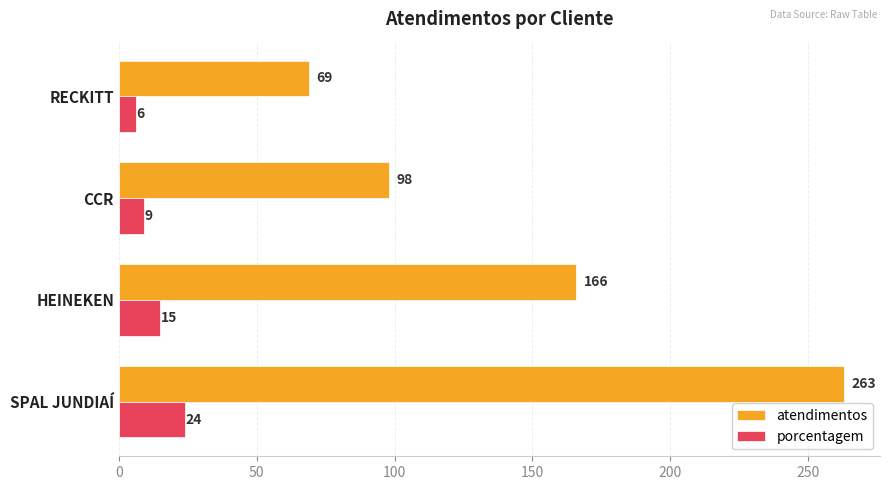

Which series has the largest total across all categories?

atendimentos